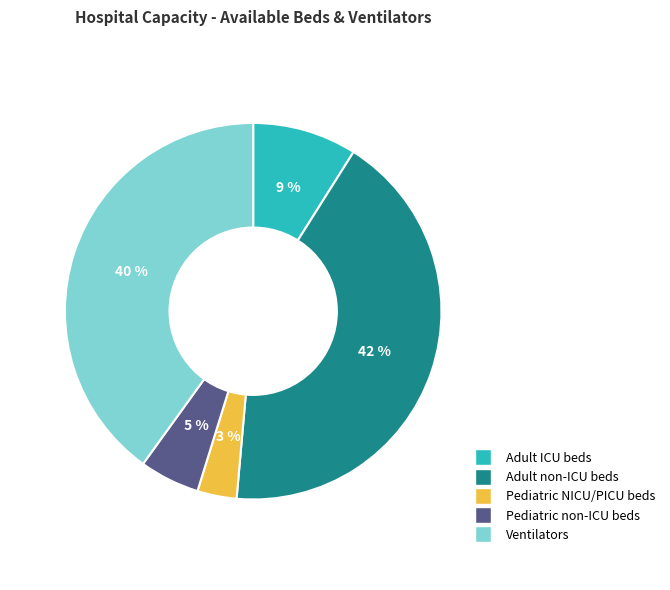

Does Pediatric non-ICU beds represent more than half of the total?

No